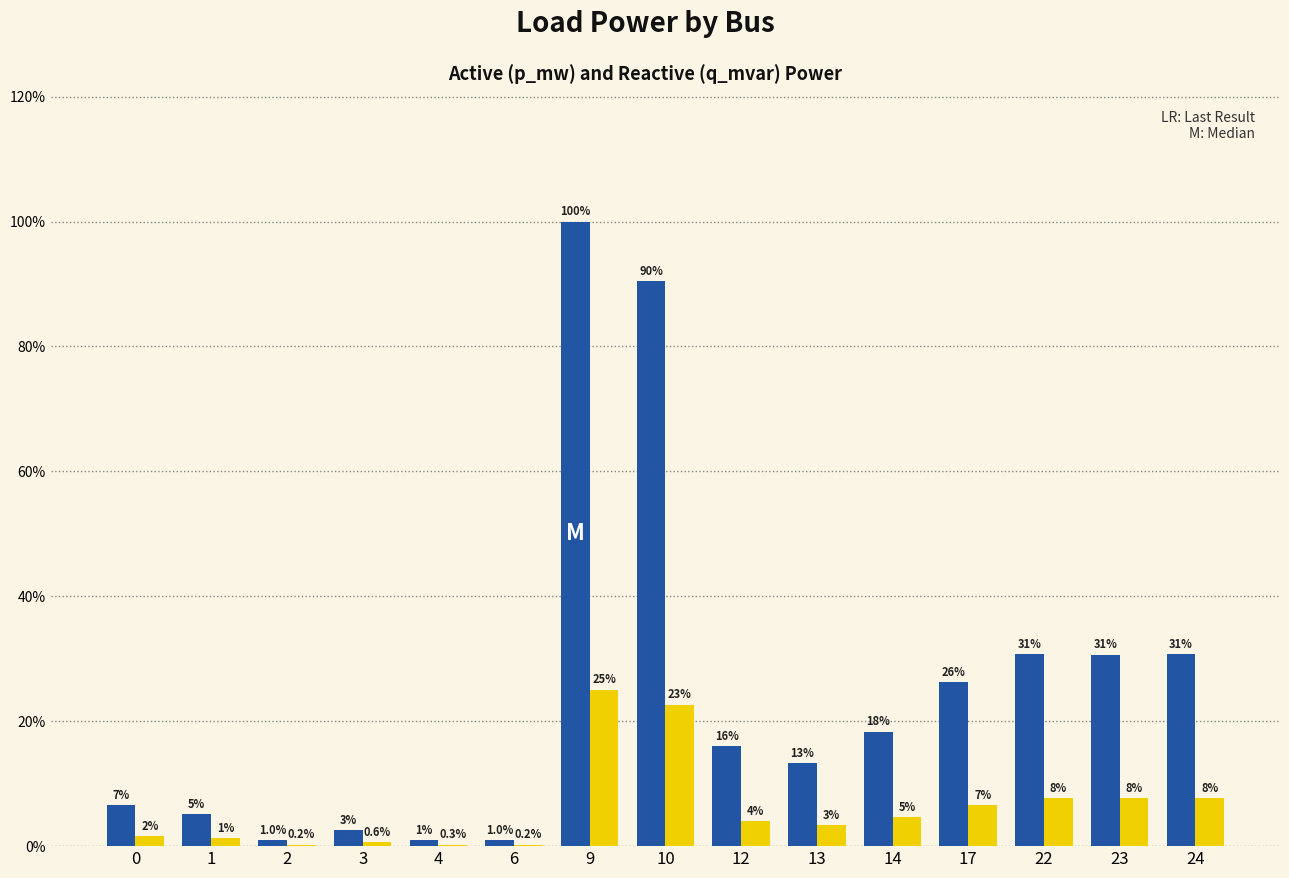

Are the bars horizontal?

No